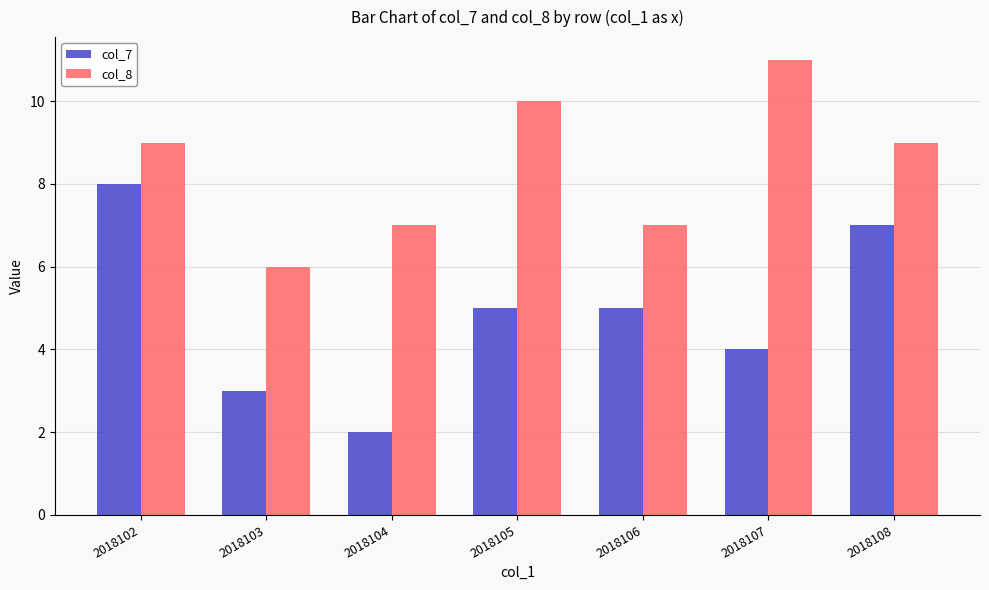

Which series has the widest spread of values?

col_7